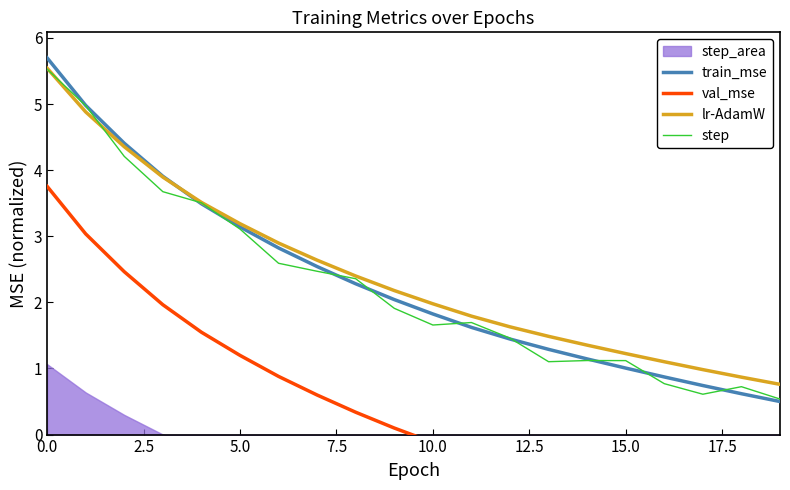

True or false: lr-AdamW and train_mse cross at least once.

True